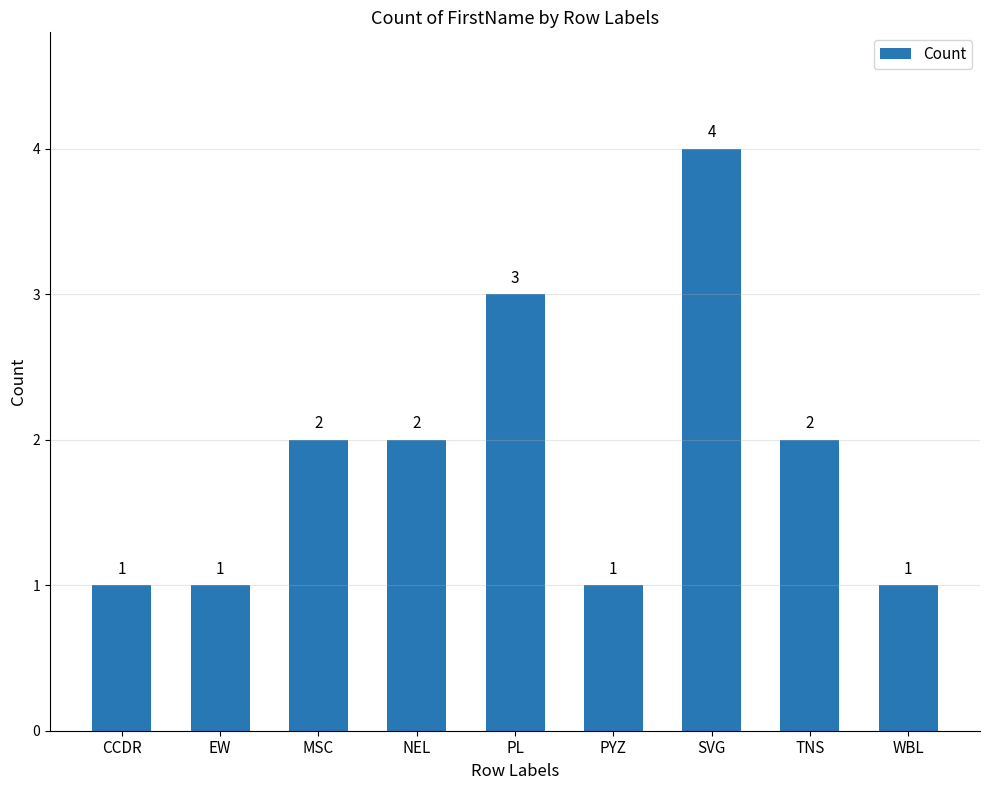

What is the minimum value shown in the chart?

1